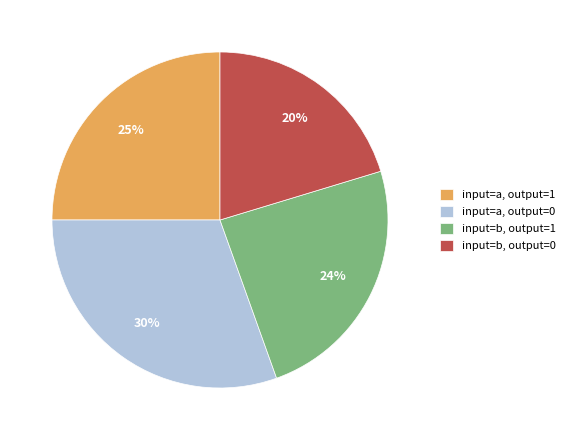

Is there any slice that represents more than half of the pie?

No